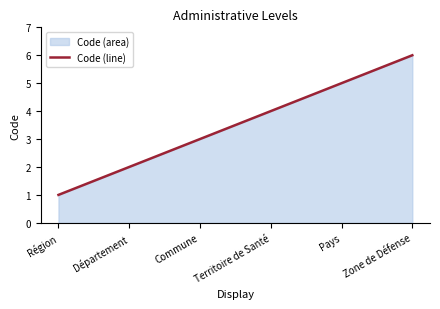

What is the maximum value shown in the chart?

6